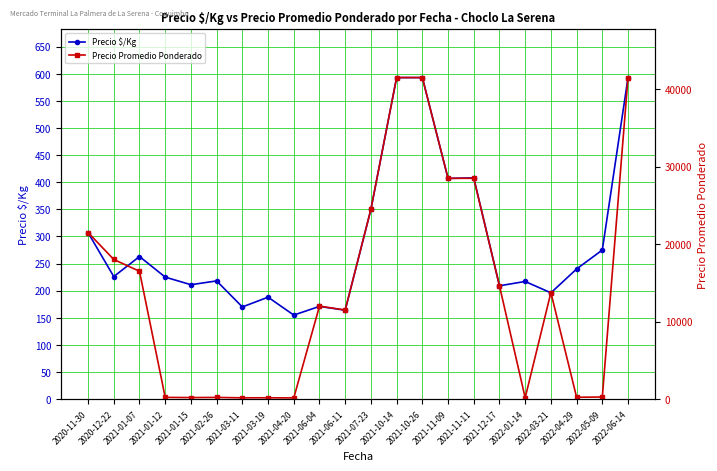

After their last crossing, which series has the higher values: Precio Promedio Ponderado or Precio $/Kg?

Precio Promedio Ponderado